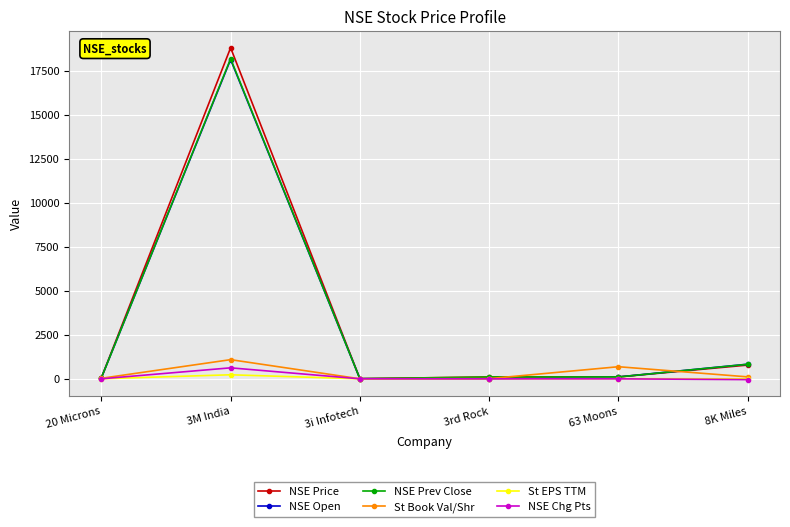

At how many categories does at least one series exceed 9589?

1